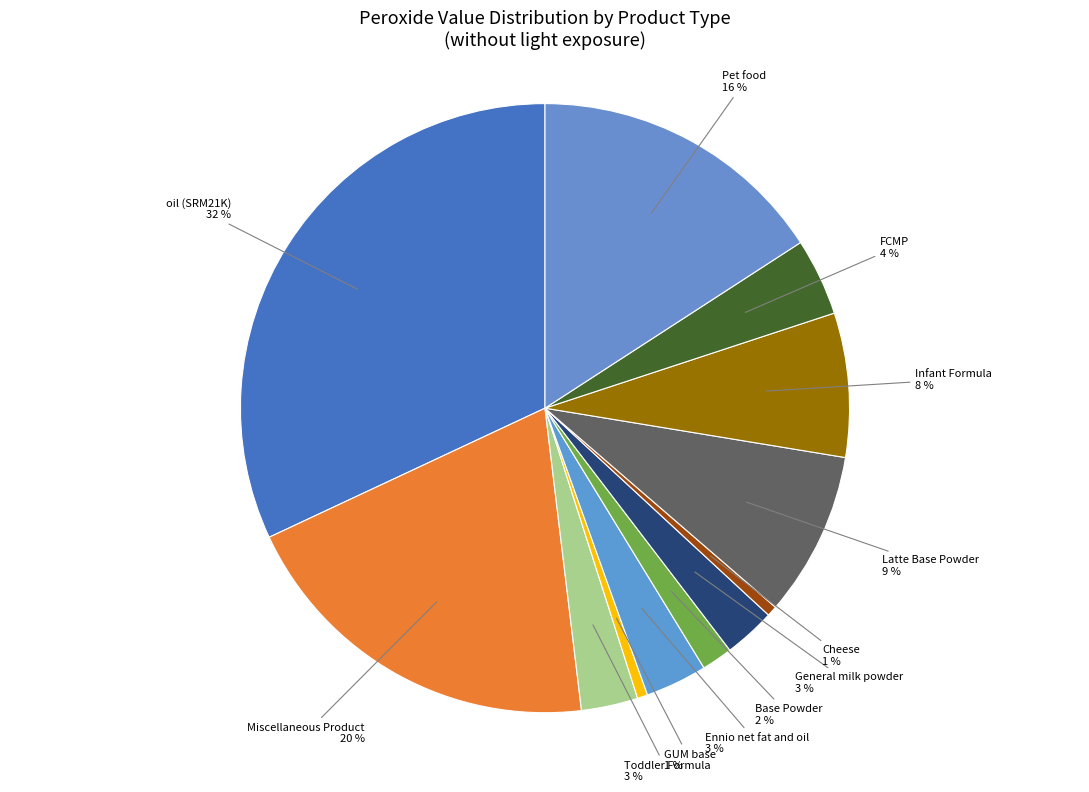

Approximately how many times larger is the value at Latte Base Powder compared to Pet food?

0.6